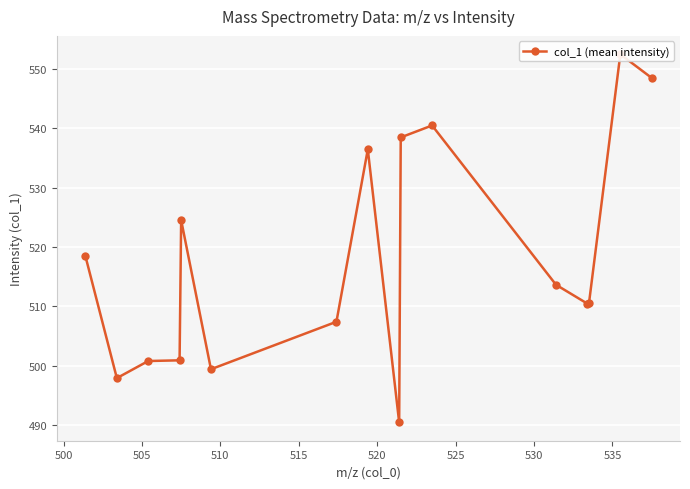

How many points are lower than both their immediate neighbors (excluding endpoints)?

4